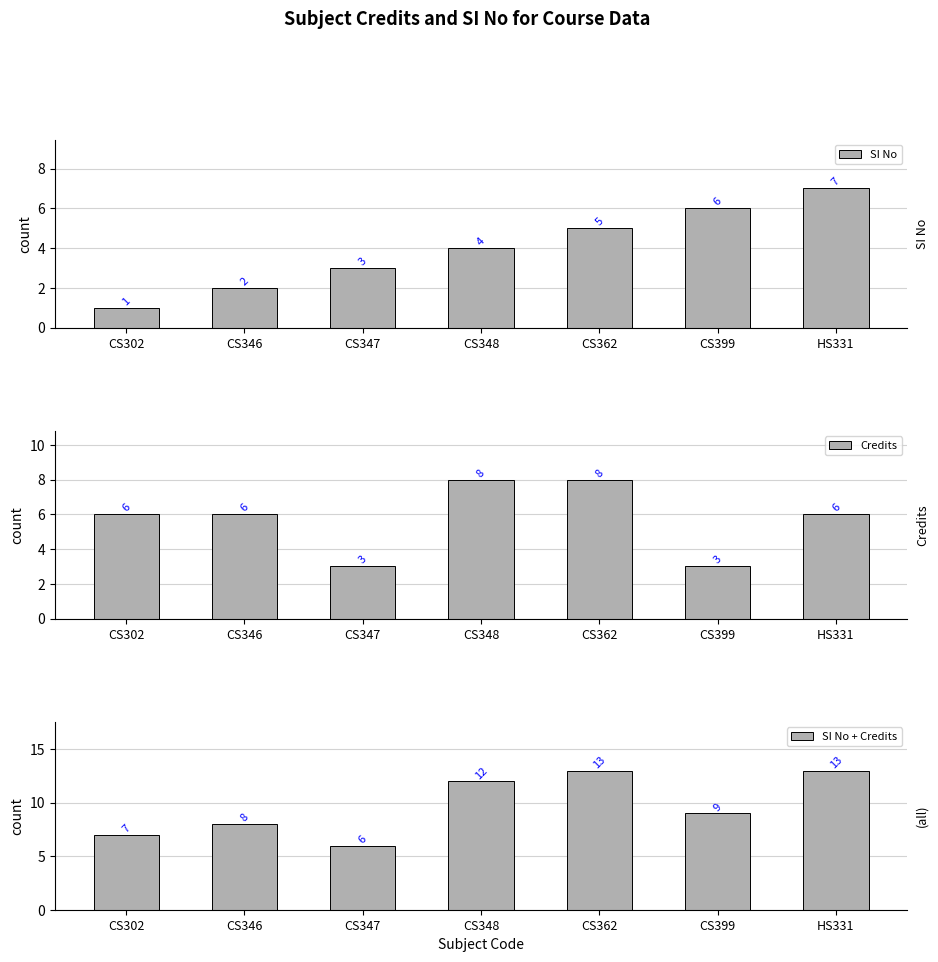

At which label does SI No first exceed 4?

CS362